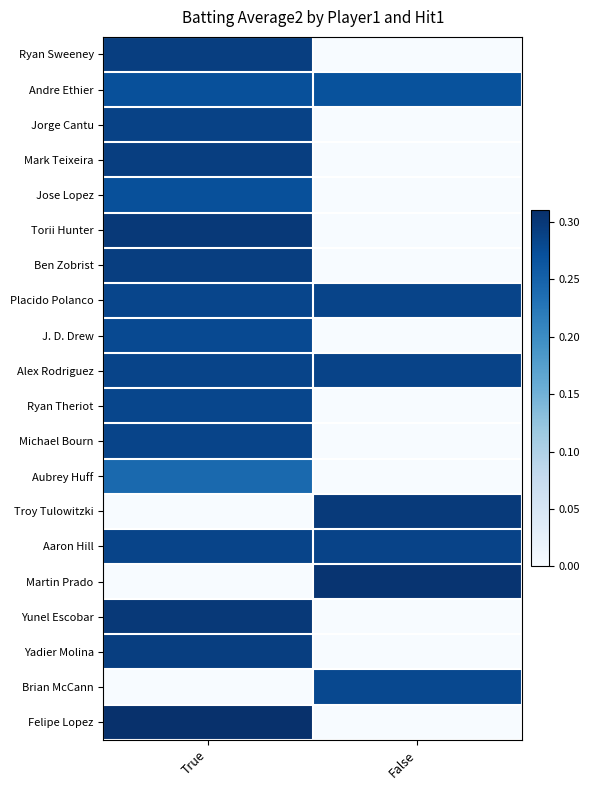

At False, list the series in order from smallest to largest.

Ryan Sweeney, Jorge Cantu, Mark Teixeira, Jose Lopez, Torii Hunter, Ben Zobrist, J. D. Drew, Ryan Theriot, Michael Bourn, Aubrey Huff, Yunel Escobar, Yadier Molina, Felipe Lopez, Andre Ethier, Brian McCann, Placido Polanco, Alex Rodriguez, Aaron Hill, Troy Tulowitzki, Martin Prado